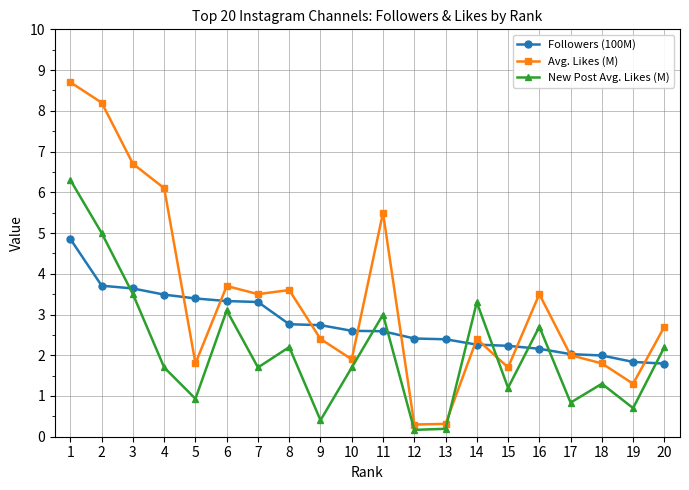

At how many categories does at least one series exceed 0?

20